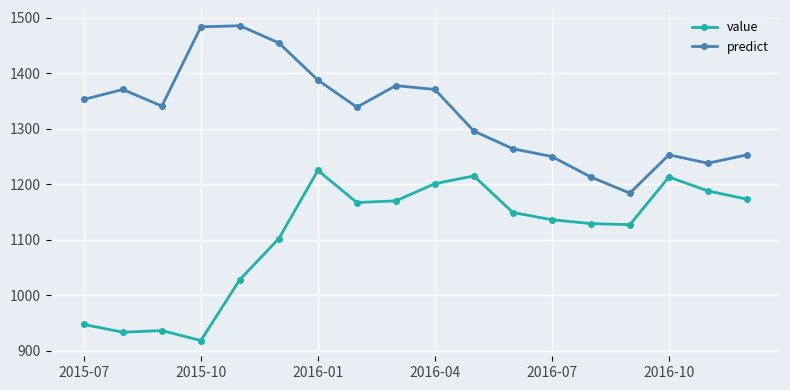

In value, how many points are lower than both neighbors (excluding endpoints)?

4